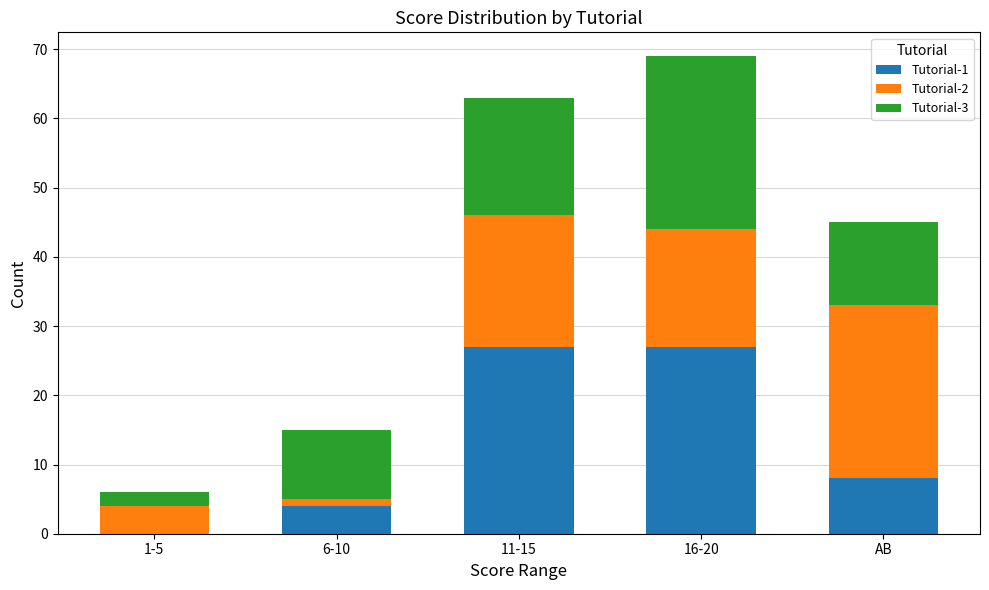

Are the bars grouped side by side (vs. stacked)?

No